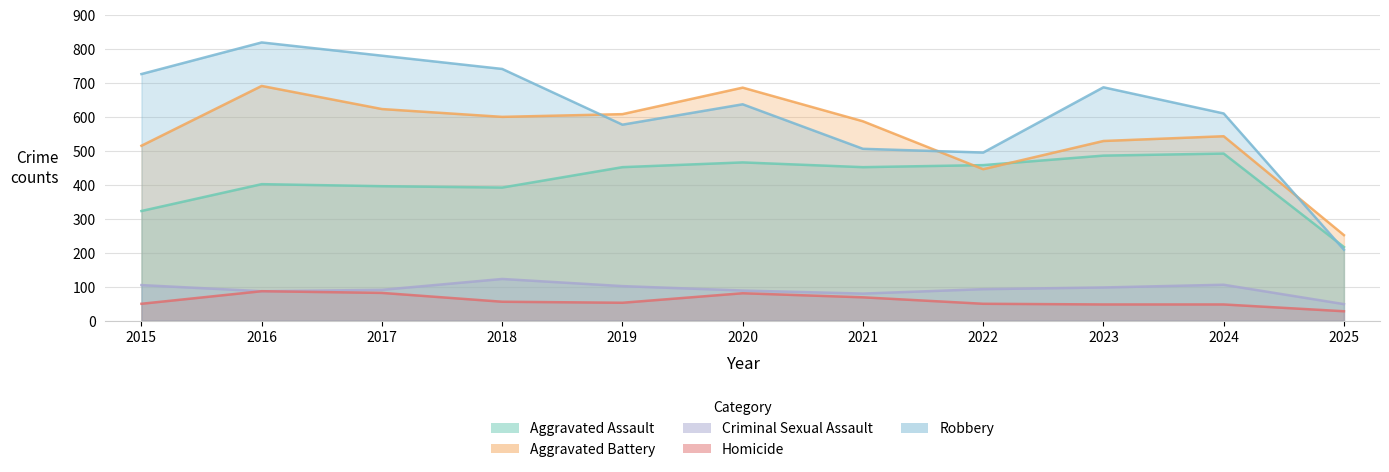

At 2018, list the series in order from smallest to largest.

Homicide, Criminal Sexual Assault, Aggravated Assault, Aggravated Battery, Robbery